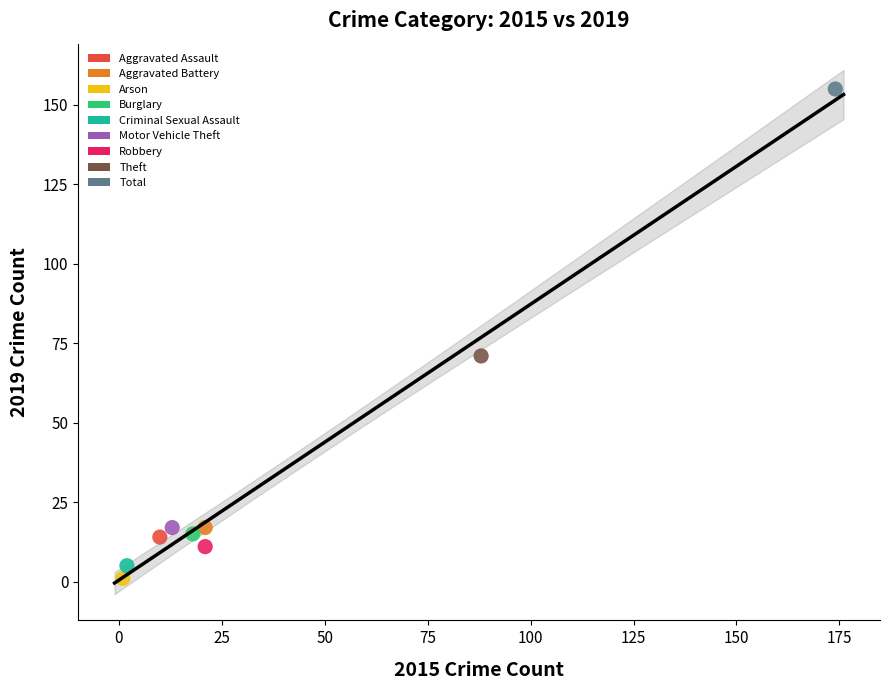

What are all the series names shown in the legend?

Aggravated Assault, Aggravated Battery, Arson, Burglary, Criminal Sexual Assault, Motor Vehicle Theft, Robbery, Theft, Total